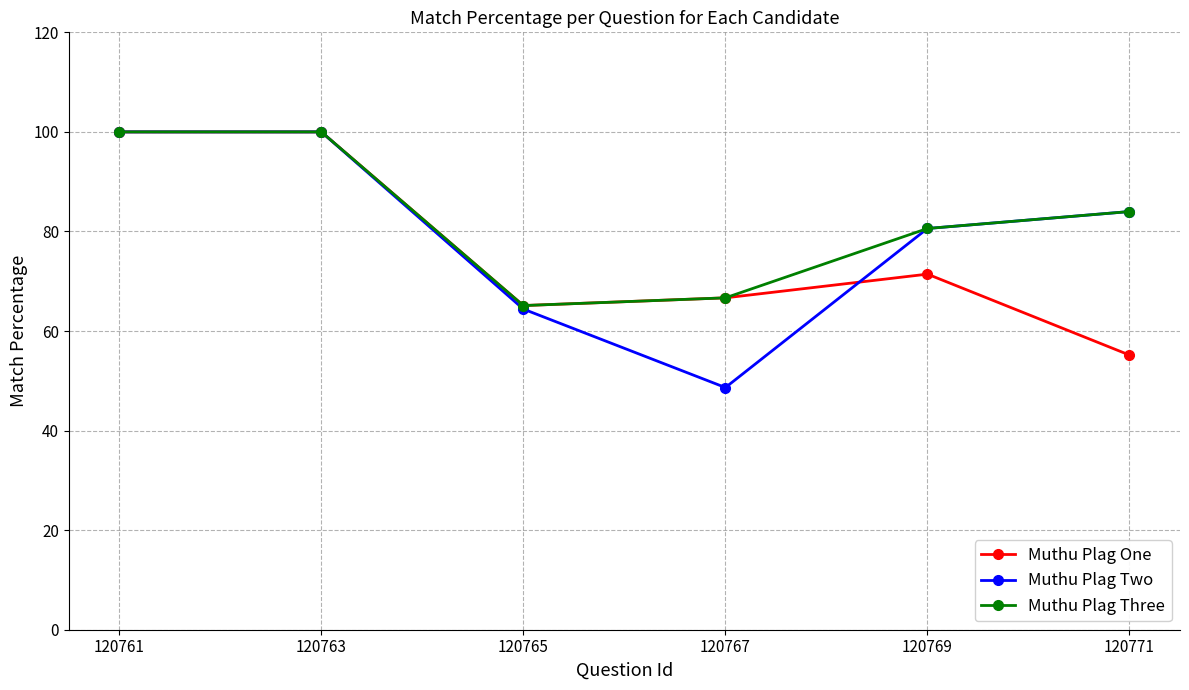

What is the sum of the Muthu Plag Two values at 120763 and 120769?

180.6